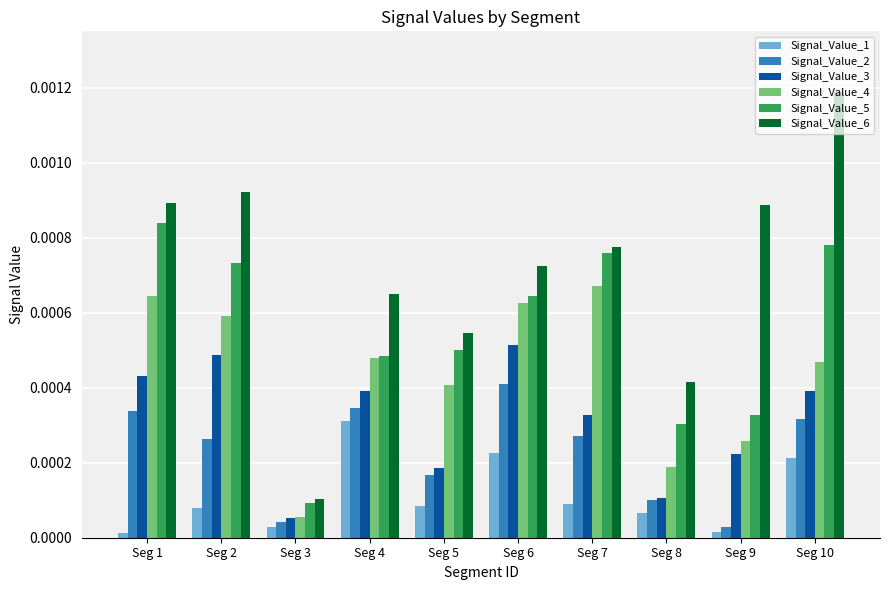

At which category does the chart reach its peak across all series?

Seg 10